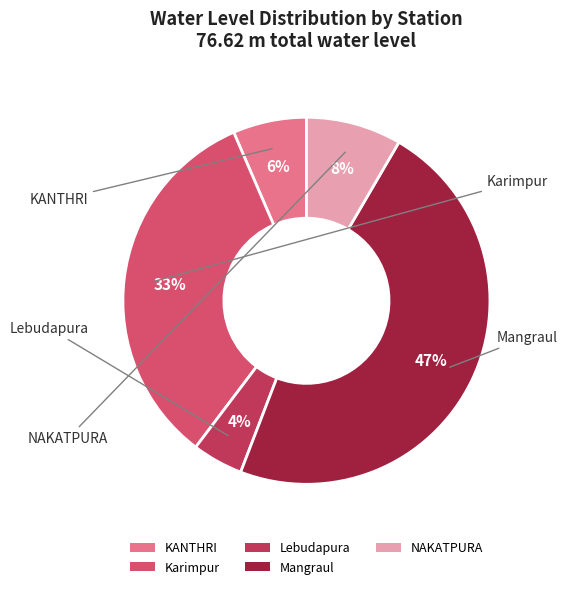

Does Karimpur account for over 50% of the chart?

No